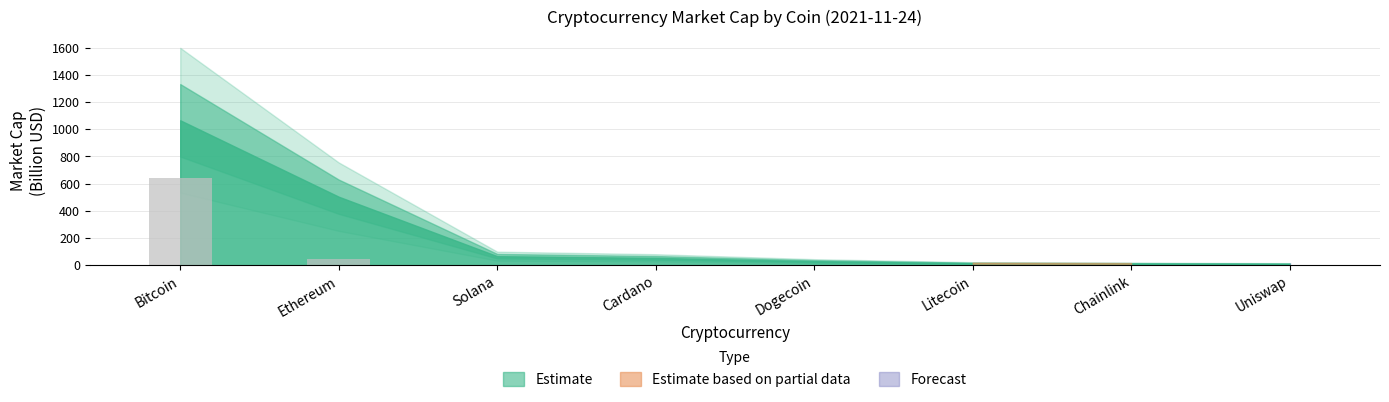

What is the sum of all values?

693.2